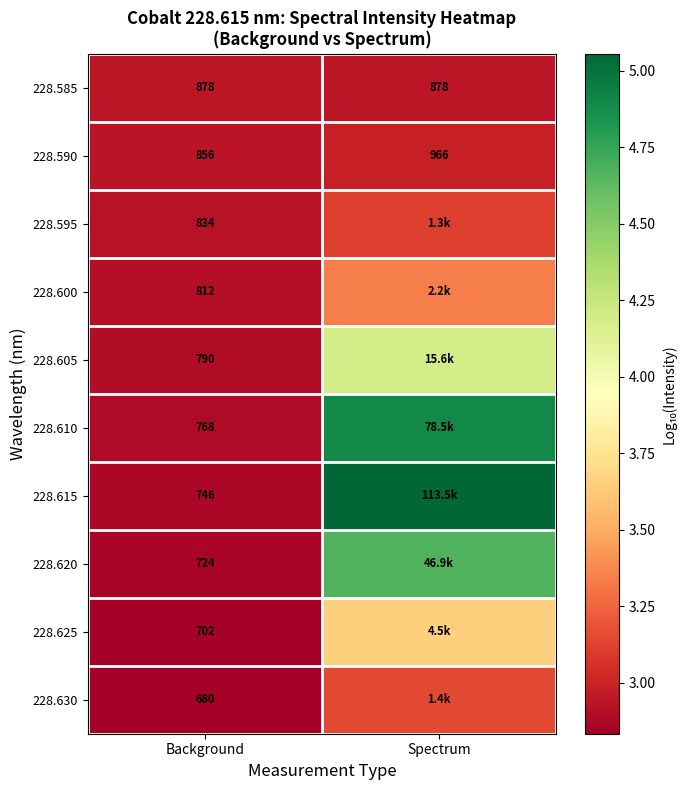

What is the total value across all series at Background?

7790.0